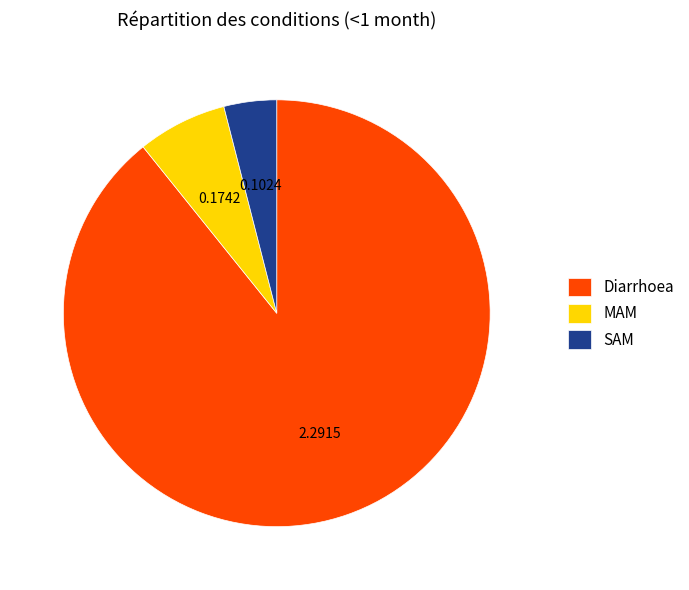

Do SAM and MAM together represent more than half of the pie?

No